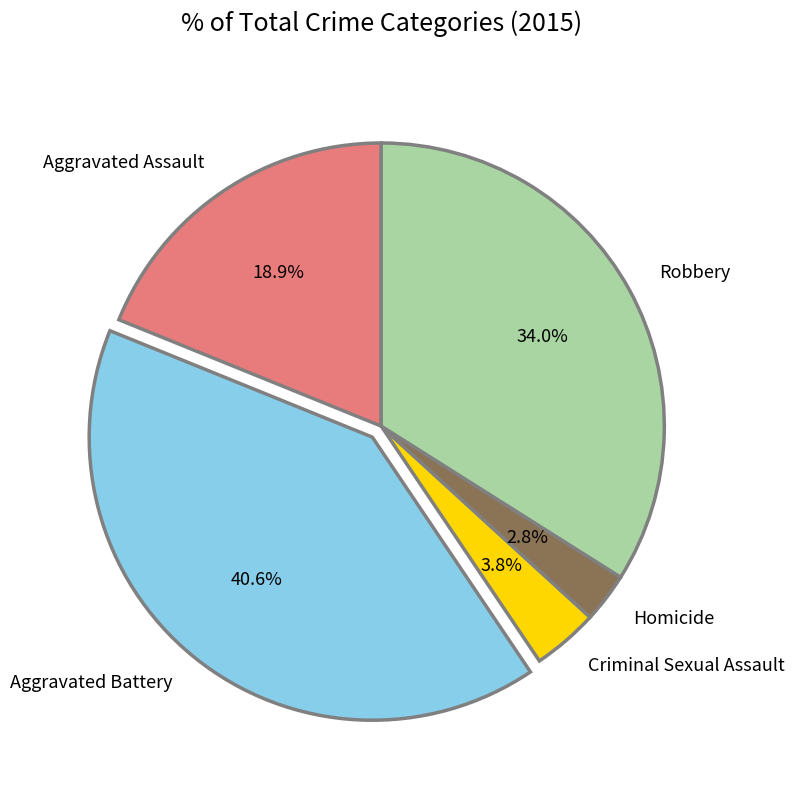

The Criminal Sexual Assault slice represents 4% of the pie. True or false?

True